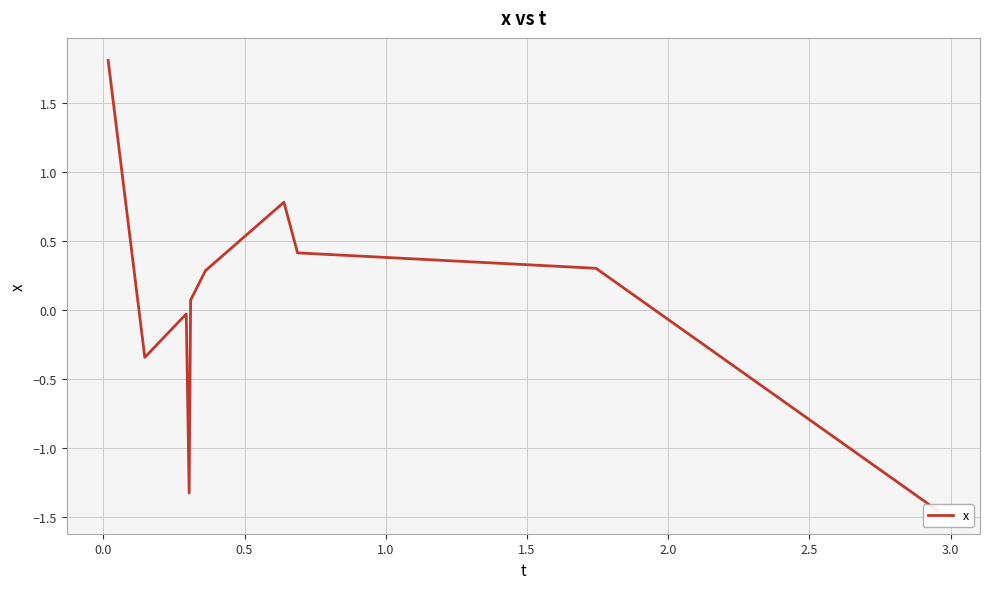

What is the minimum value shown in the chart?

-1.5